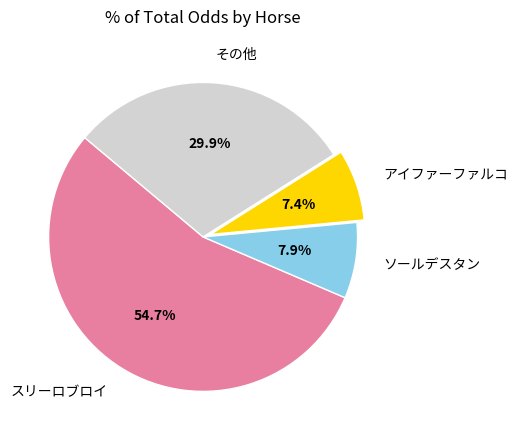

Which slice is the largest?

スリーロブロイ